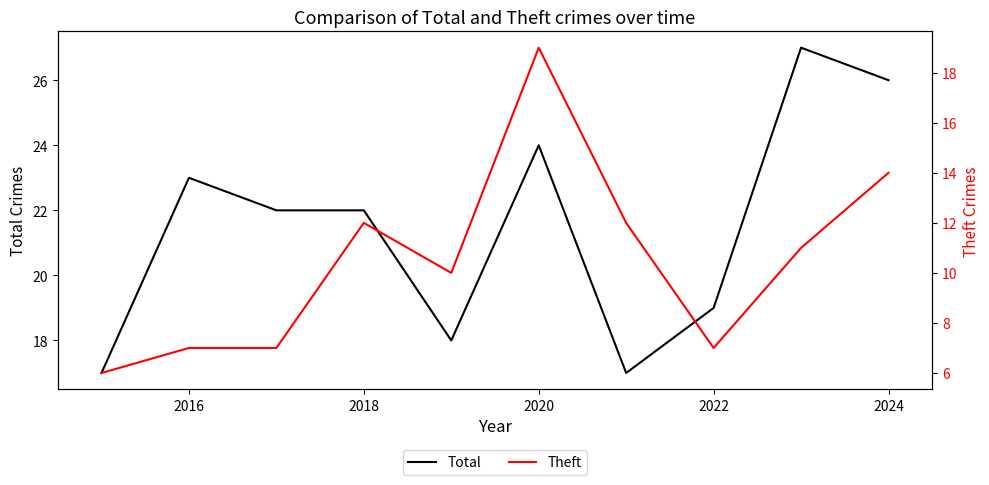

How many Total values are between 18 and 24?

6